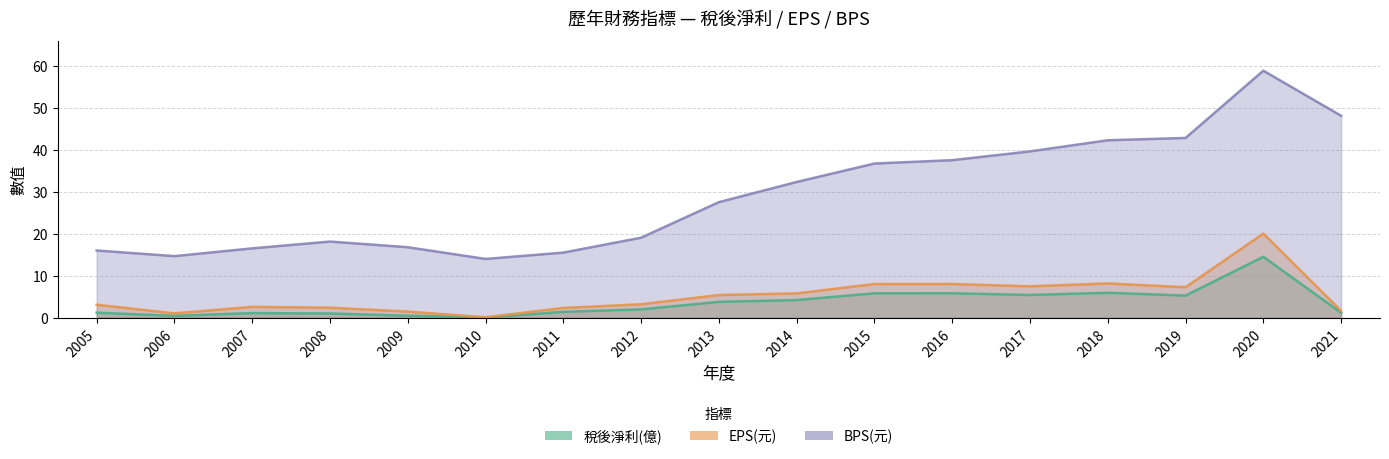

True or false: 稅後淨利(億) and EPS(元) cross at least once.

False